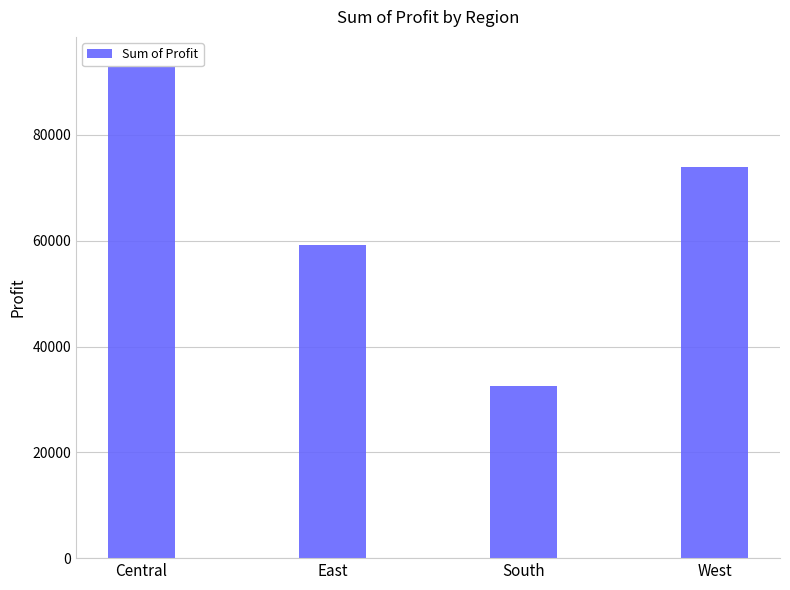

Reading left to right, transcribe all the data shown in this chart.

93852	59217	32478	73996